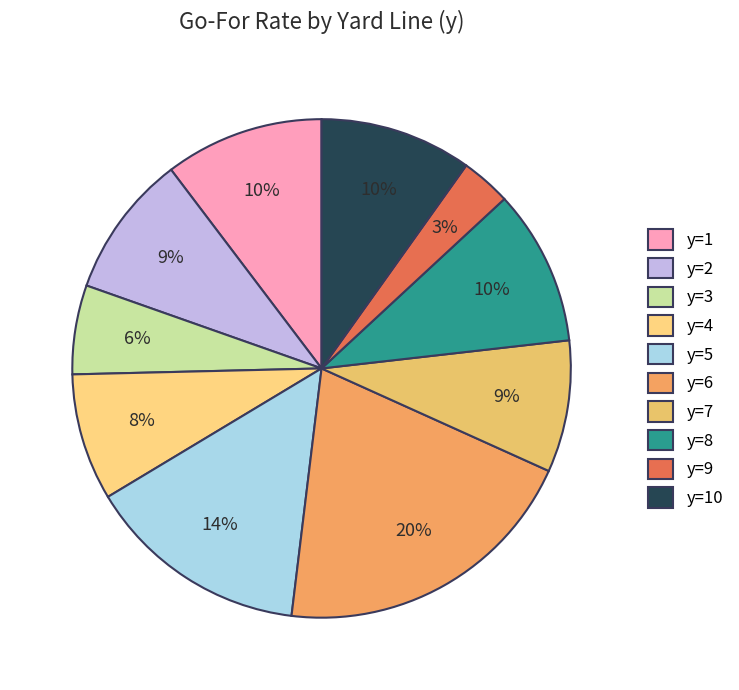

To the nearest percent, what is the average slice percentage?

10%